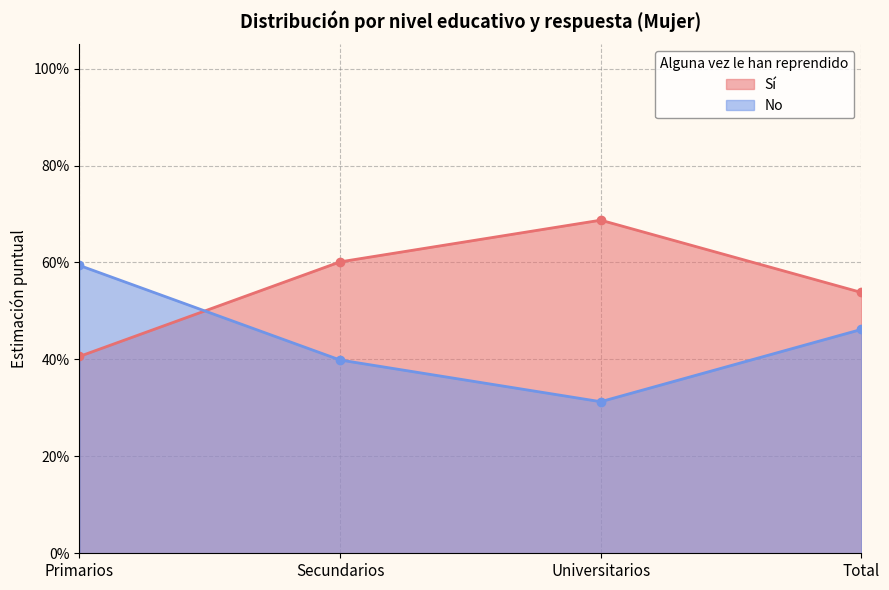

What is the average value of the Sí series?

0.4